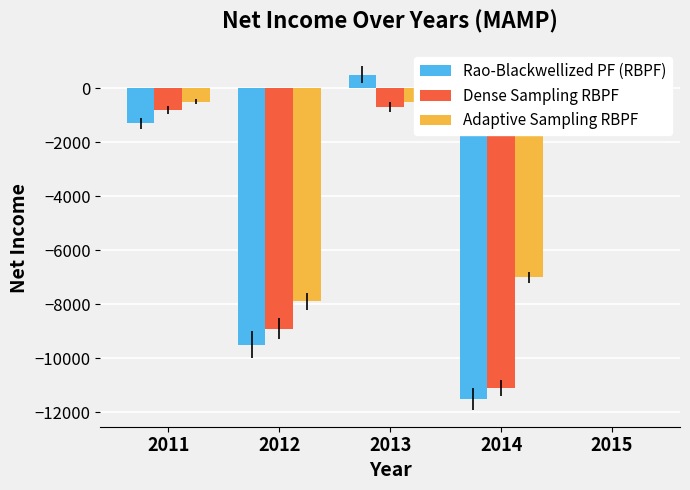

Which series has the largest total across all categories?

Adaptive Sampling RBPF